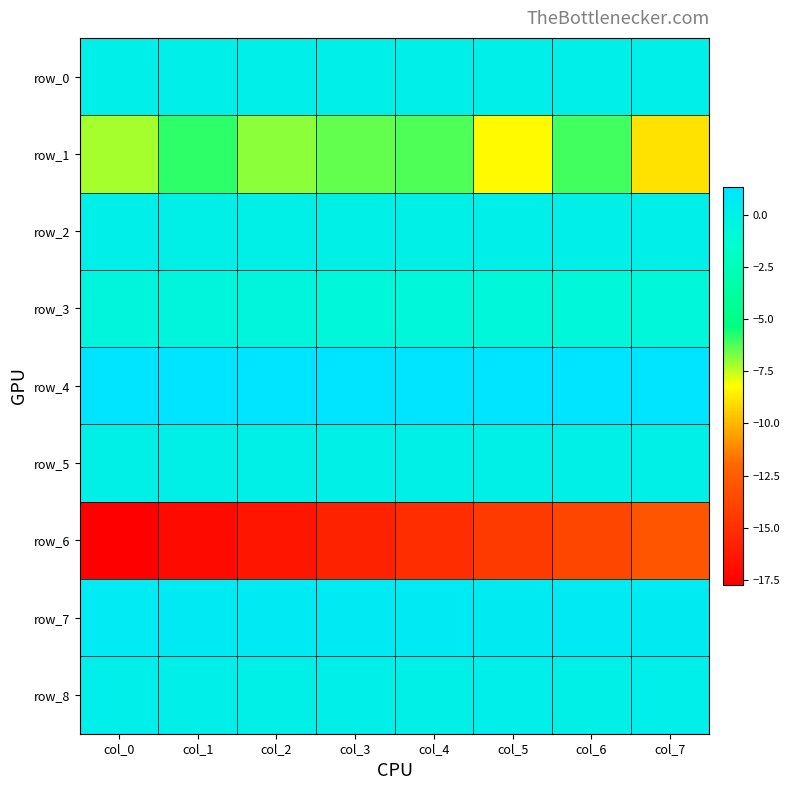

Is the value of row_7 at col_5 greater than the value of row_4 at col_6?

No